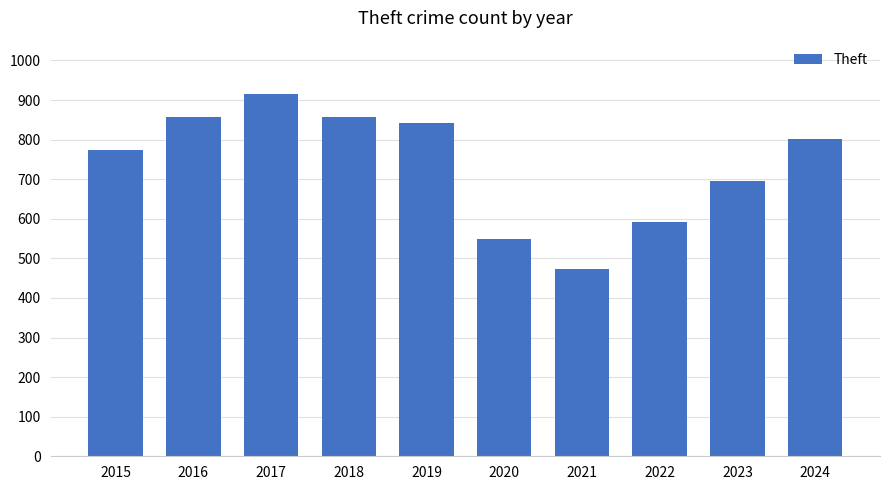

At which category does the chart reach its peak across all series?

2017